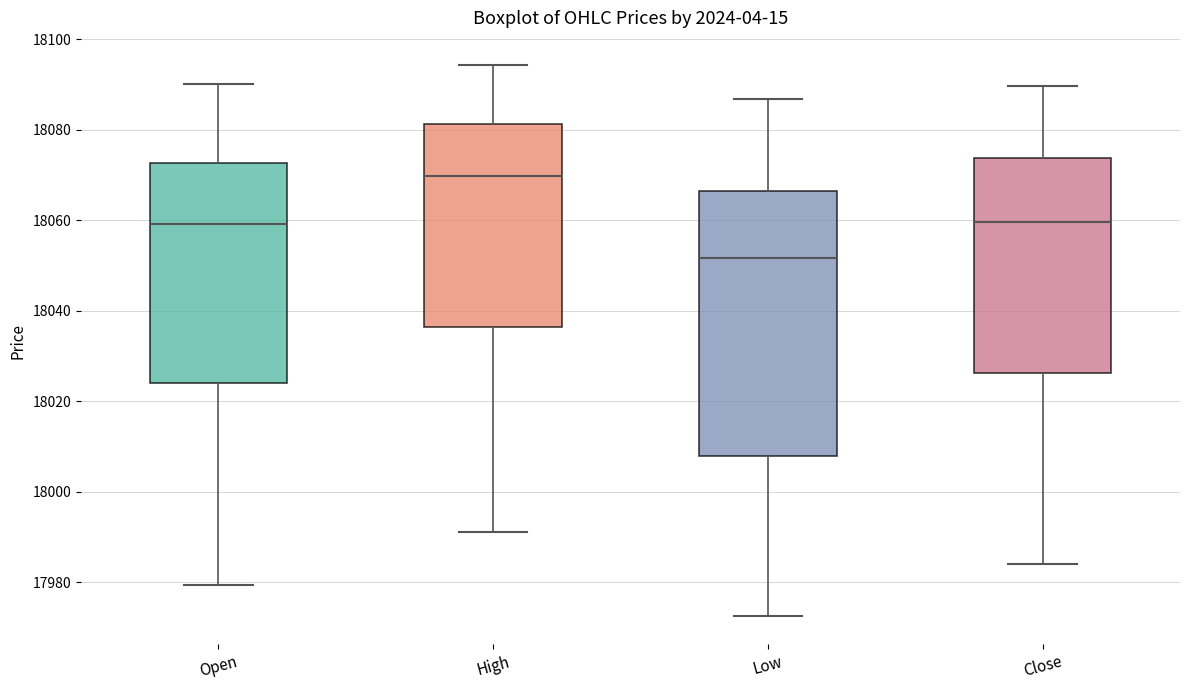

Where does the median line of the box for Open sit on the y-axis? The values are not printed on the chart, so give them approximately, as read against the axis.

18060